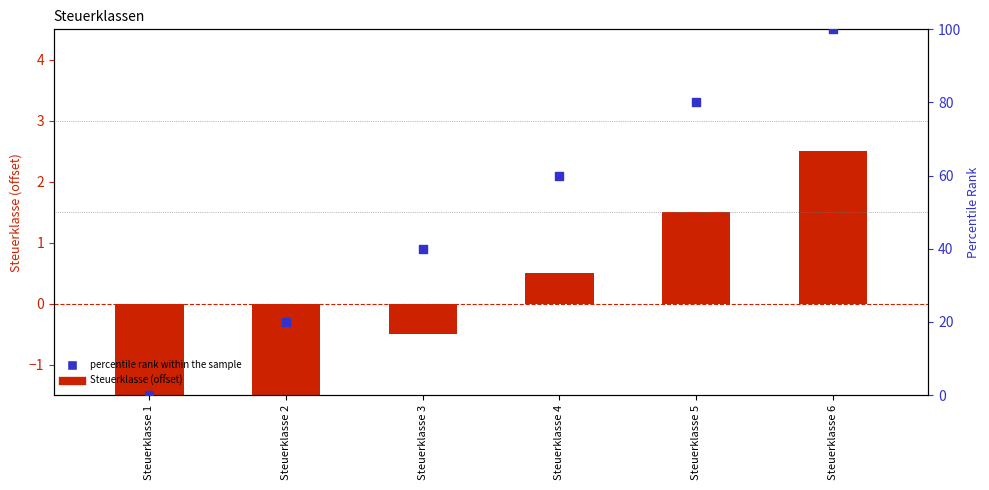

What are all the series names shown in the legend?

Steuerklasse (offset), percentile rank within the sample